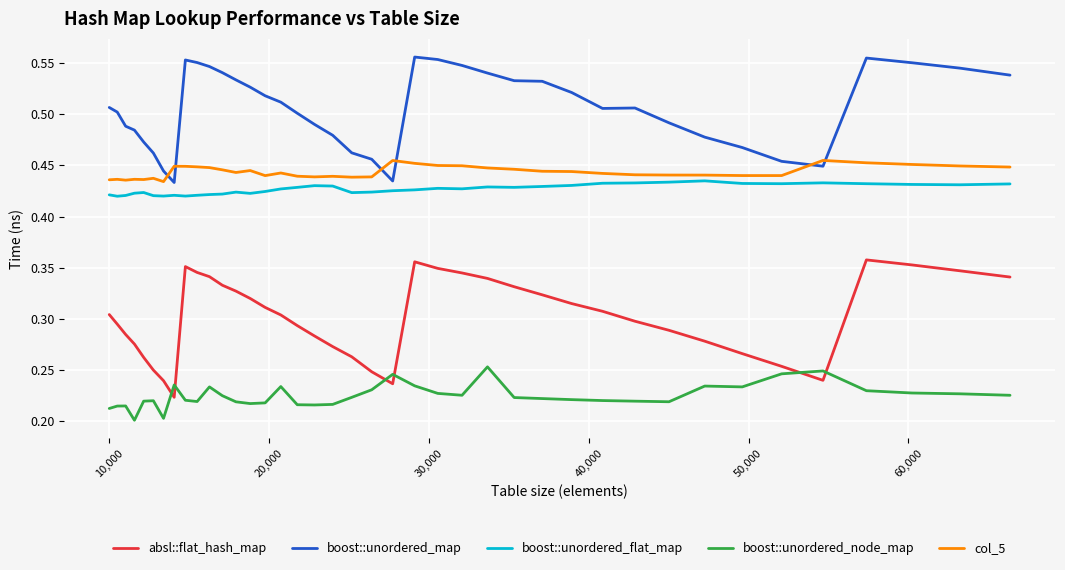

Rank the series by their maximum value, from highest to lowest.

boost::unordered_map, col_5, boost::unordered_flat_map, absl::flat_hash_map, boost::unordered_node_map